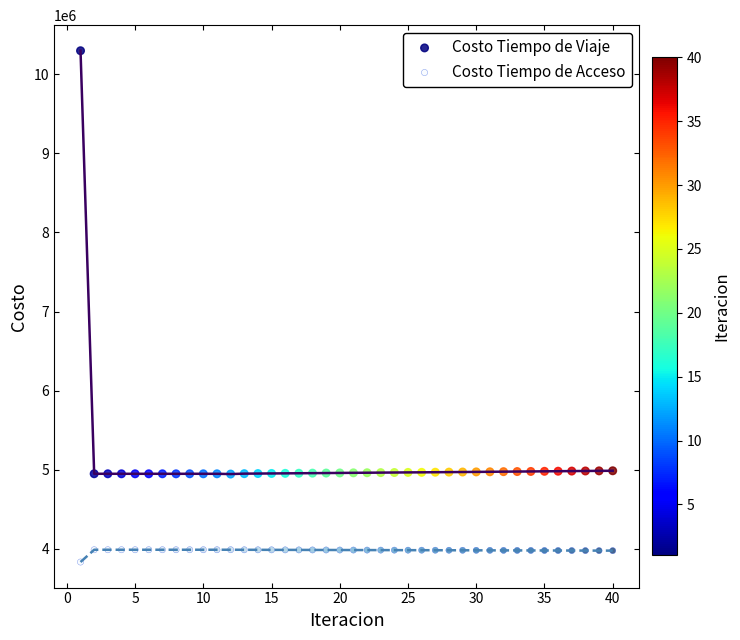

Which series has the largest Y range (max minus min)?

Costo Tiempo de Viaje